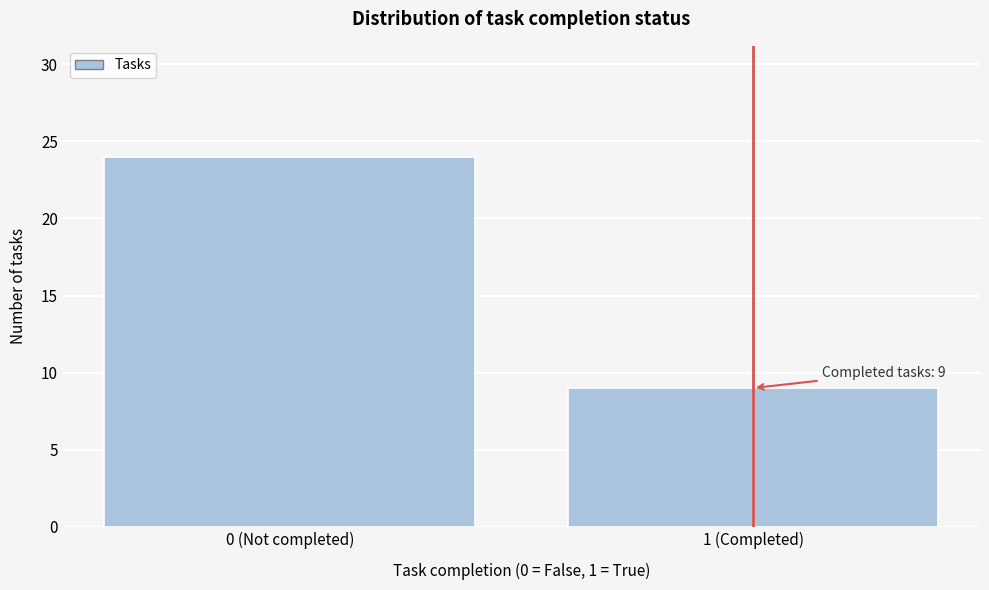

Reading left to right, transcribe all the data shown in this chart.

24	9